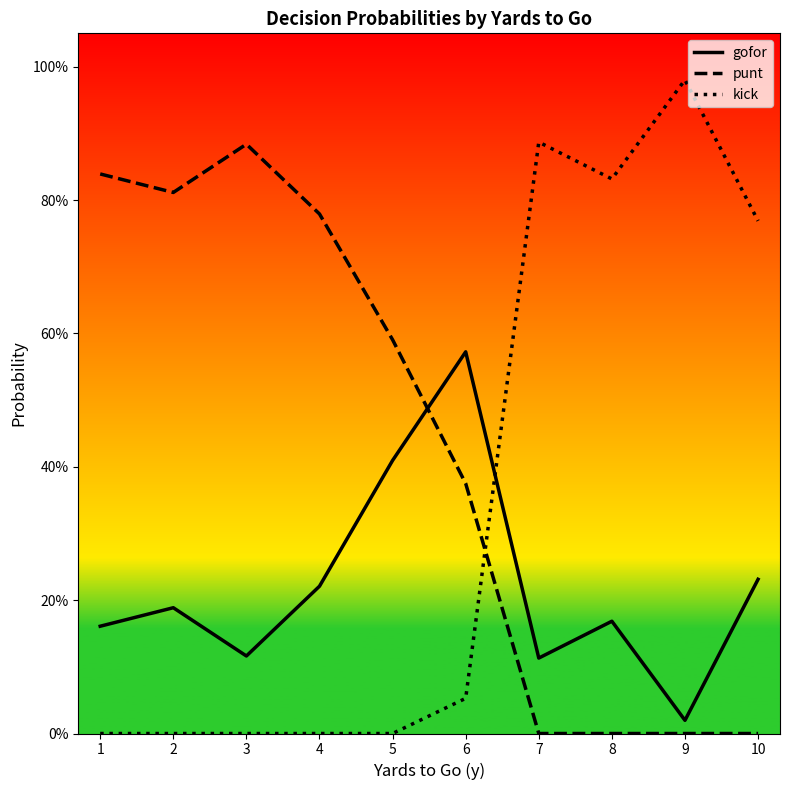

True or false: punt and kick intersect in this chart.

True